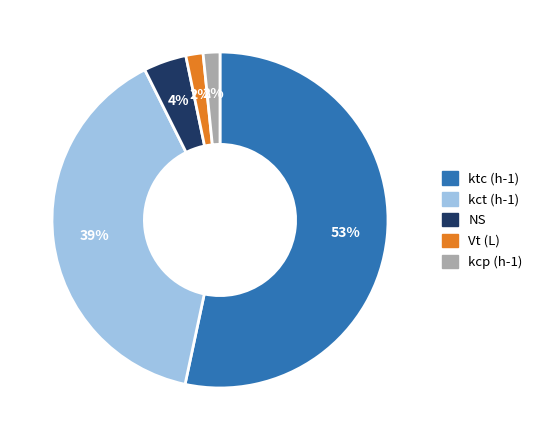

Is there any slice that represents more than half of the pie?

Yes